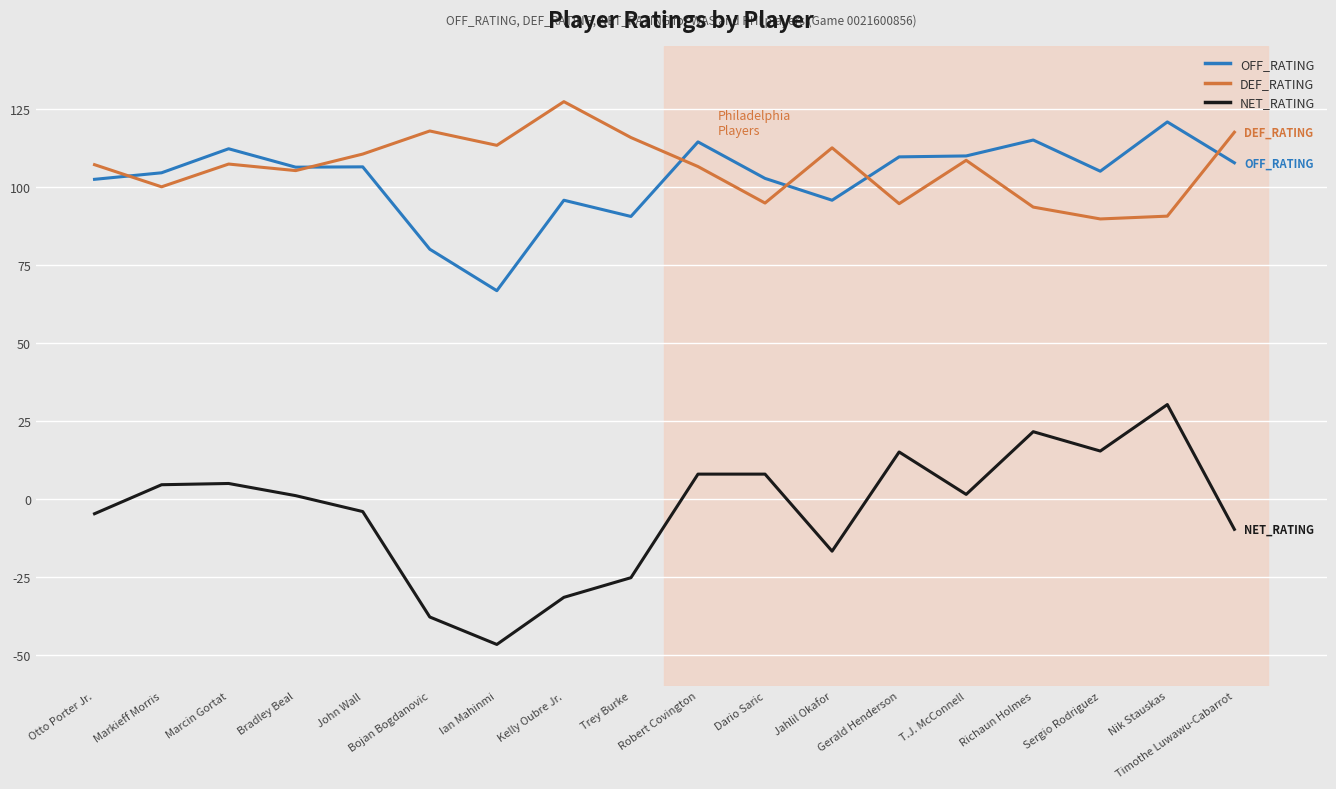

What are all the series names shown in the legend?

OFF_RATING, DEF_RATING, NET_RATING